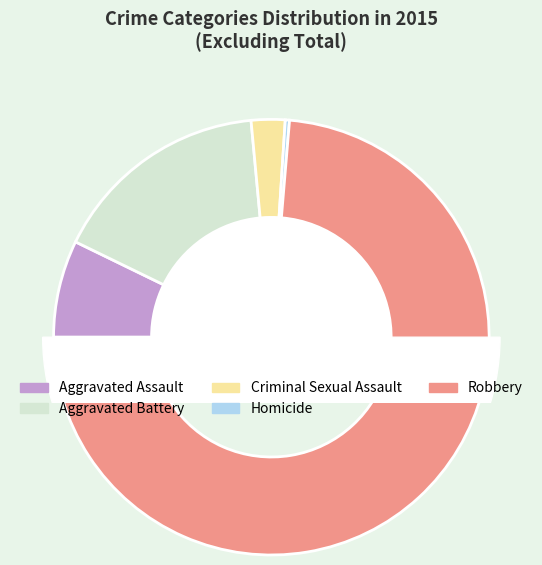

What is the smallest slice in the pie chart?

Homicide